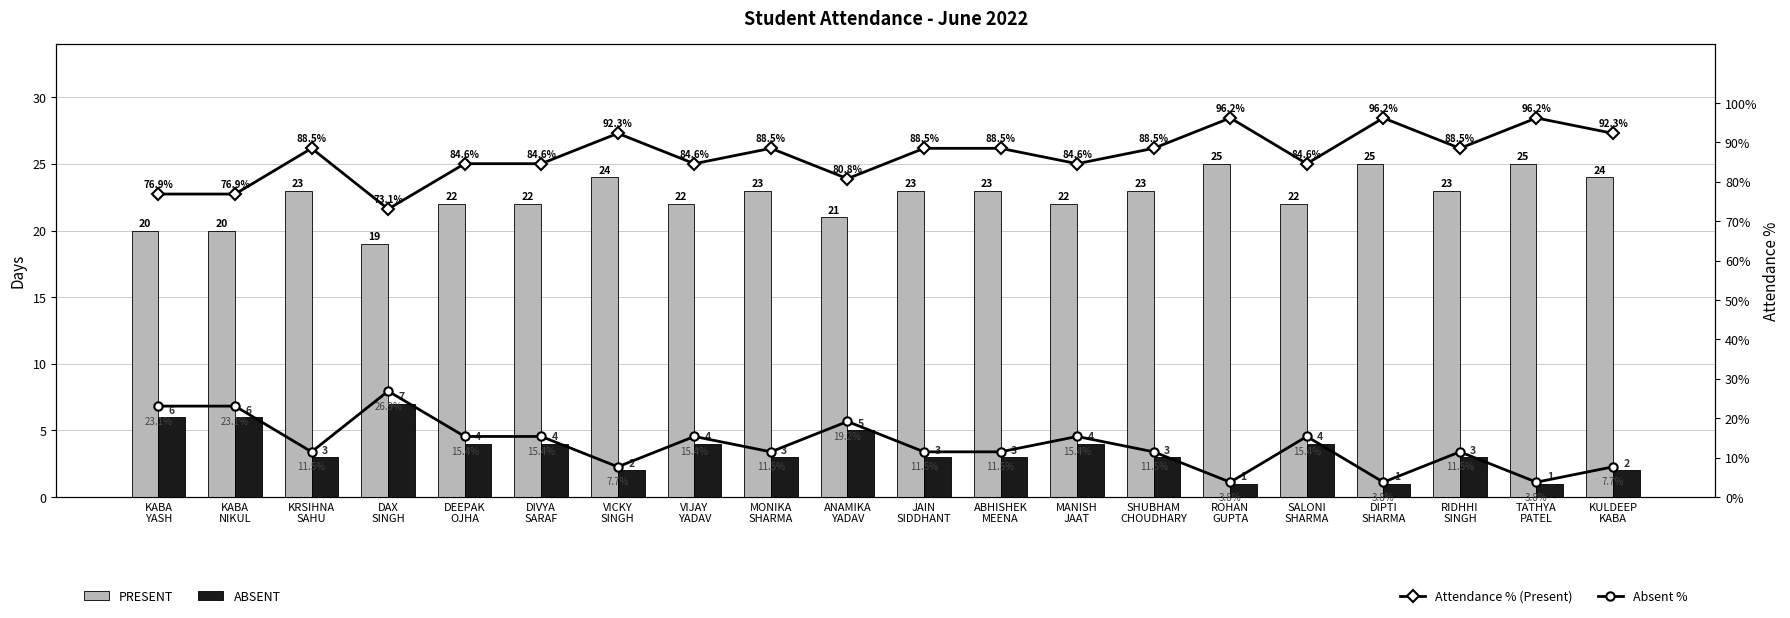

At which category does the chart reach its minimum across all series?

ROHAN
GUPTA